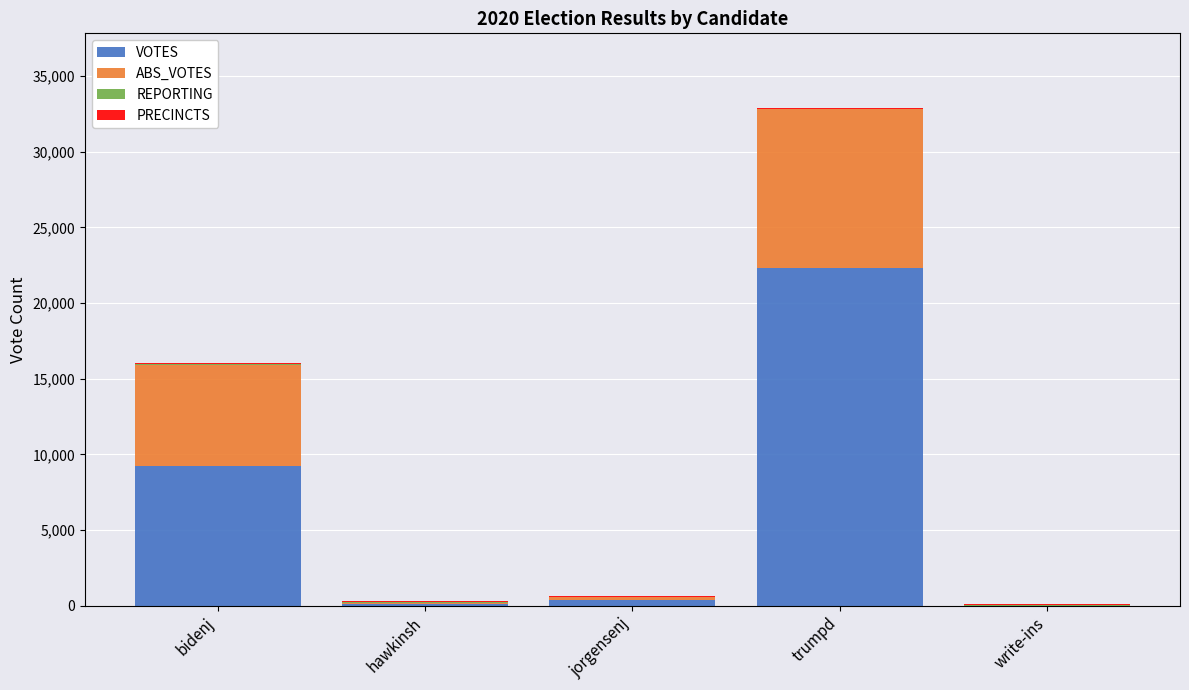

Which category has the highest value in the VOTES series?

trumpd